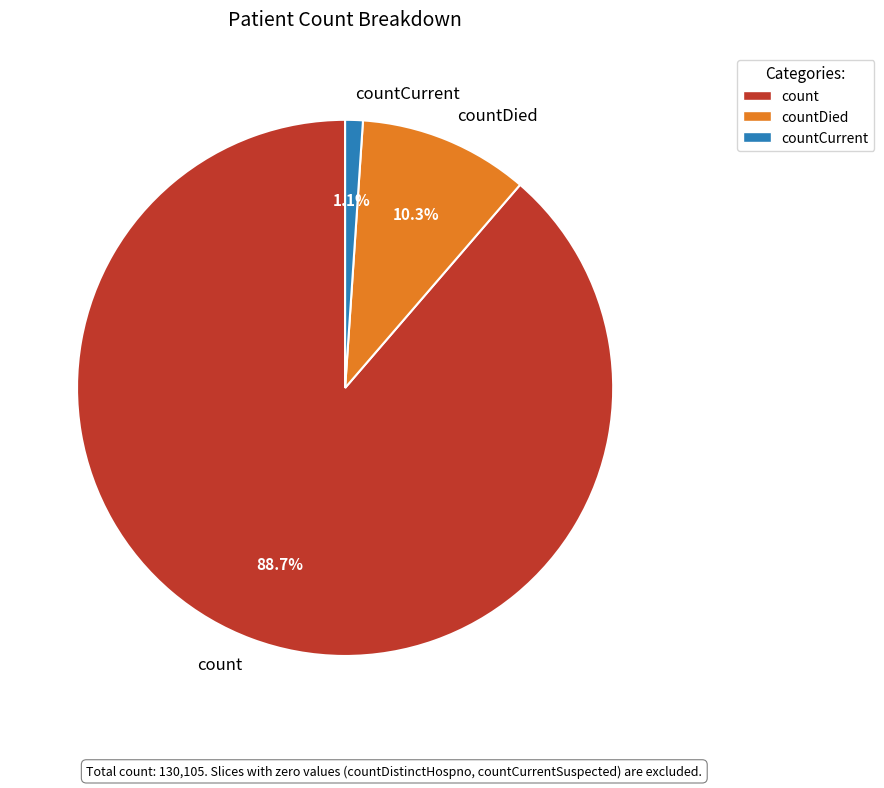

Which category has the biggest portion of the pie?

count